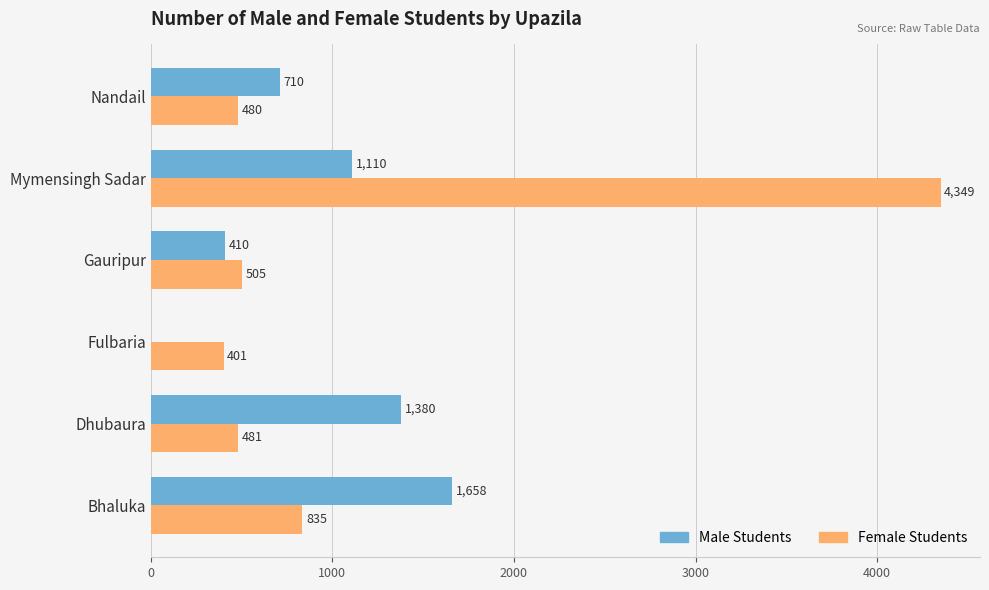

At which label does Male Students reach its peak?

Bhaluka